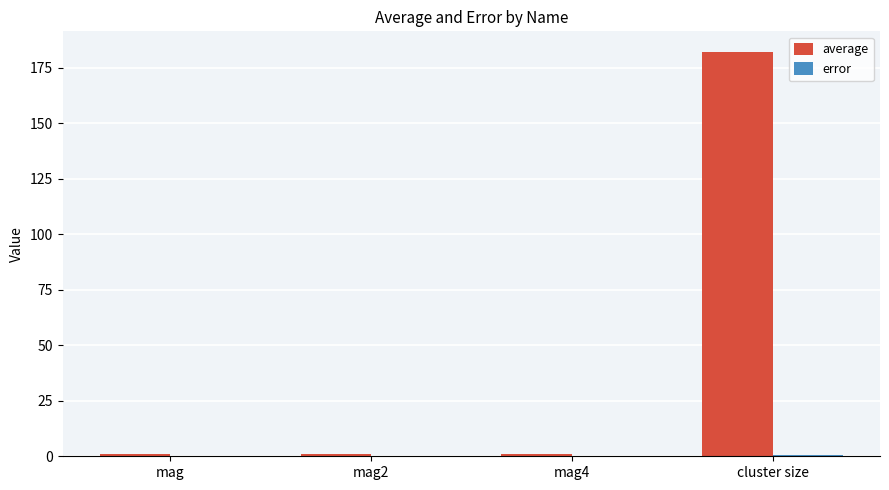

Which series has the largest total across all categories?

average